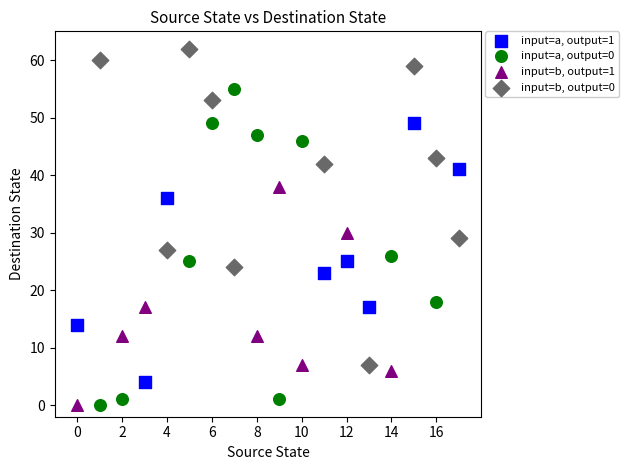

Which series contains the highest Y value?

input=b, output=0